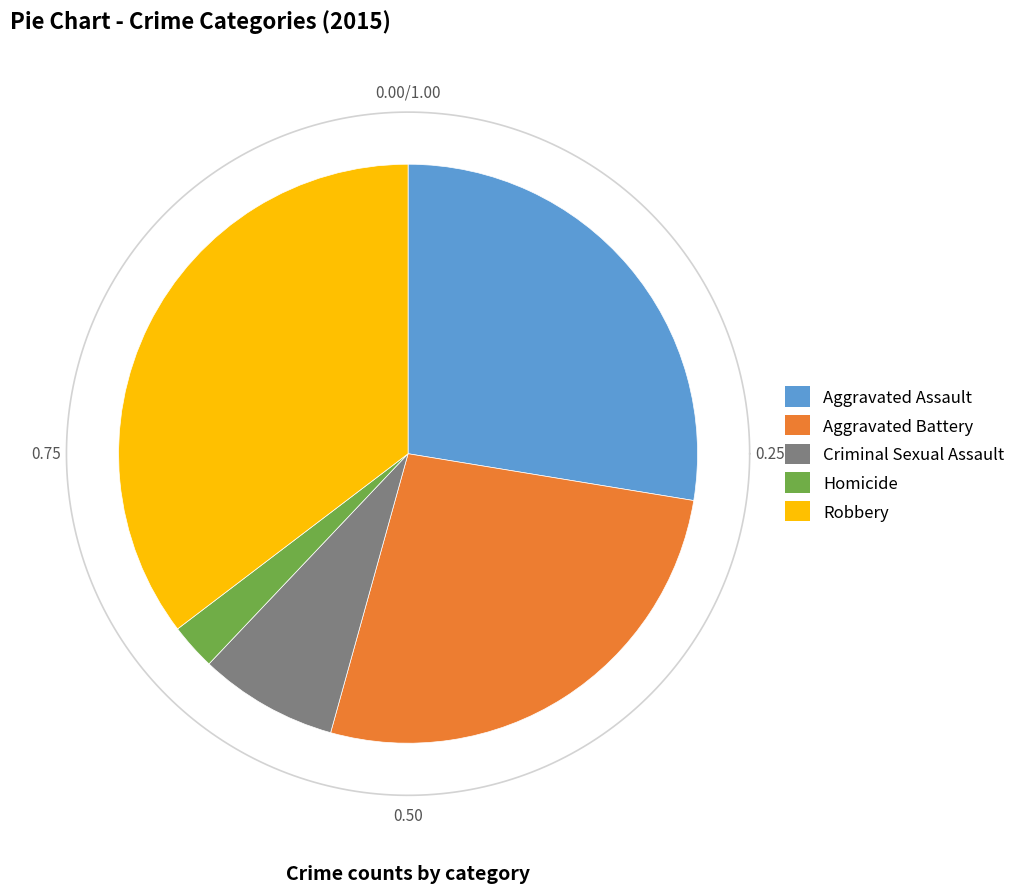

How many slices are in this pie chart?

5